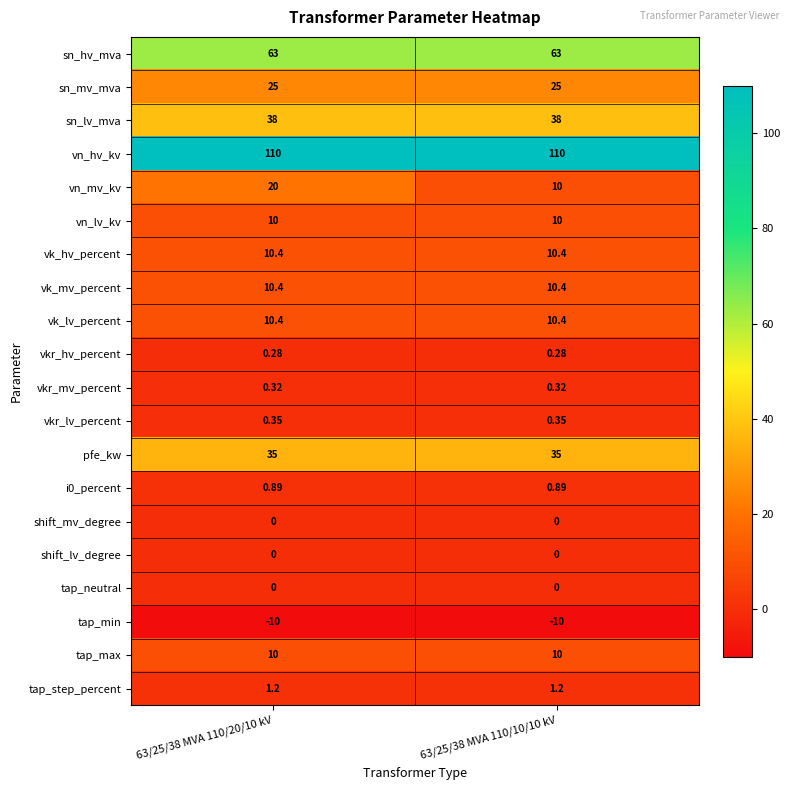

Which series has the largest range (max minus min)?

vn_mv_kv